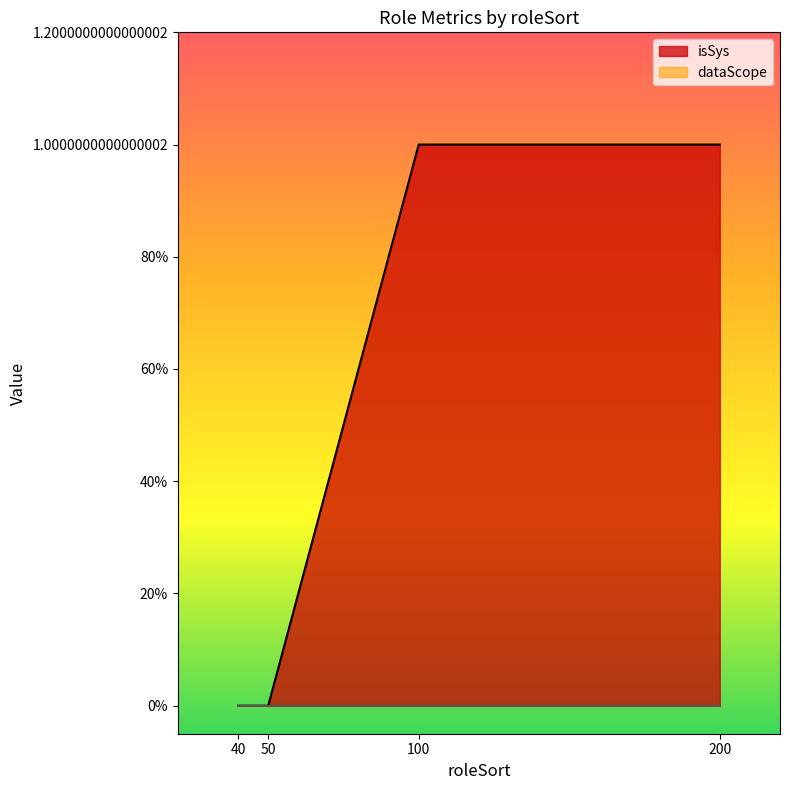

Reading left to right, what are all the values shown in this chart?

40=0	50=0	100=1	200=1